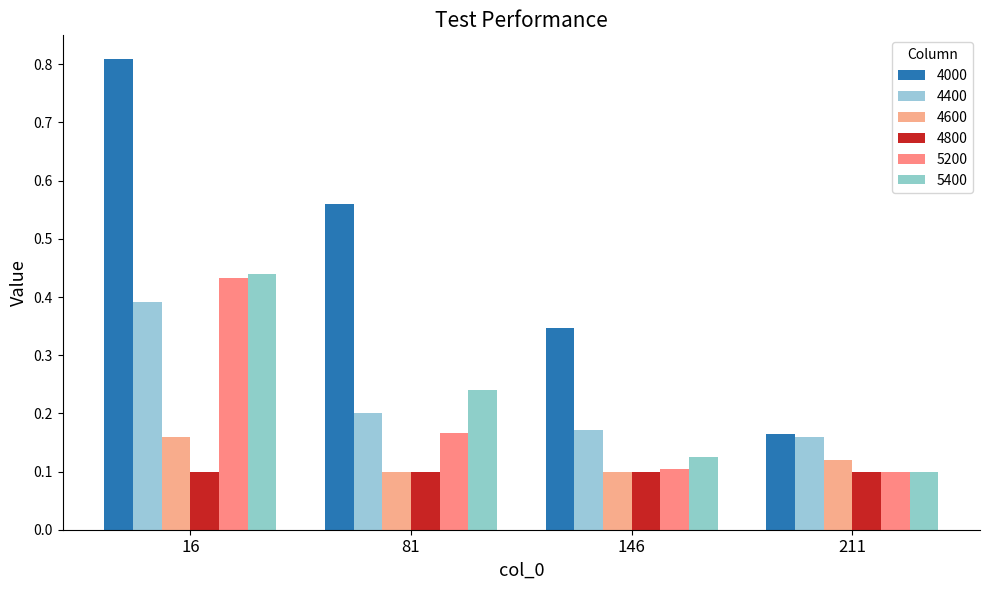

List the series in order of their peak value, lowest first.

4800, 4600, 4400, 5200, 5400, 4000